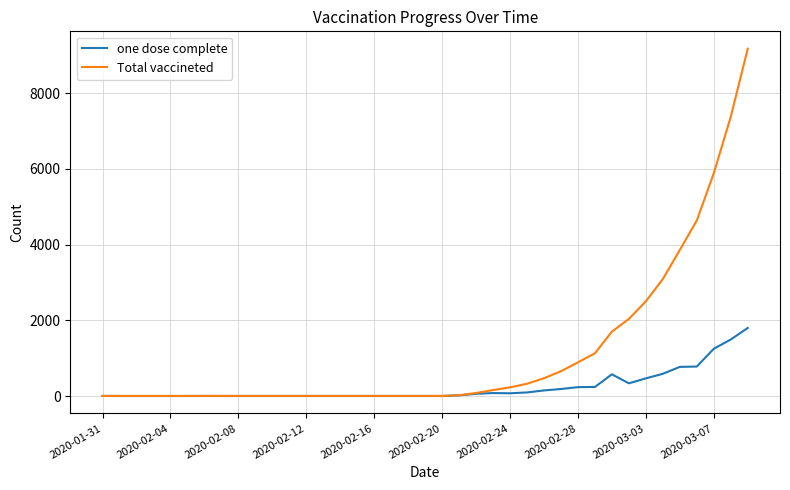

True or false: one dose complete has more than 1 interior local peaks.

True